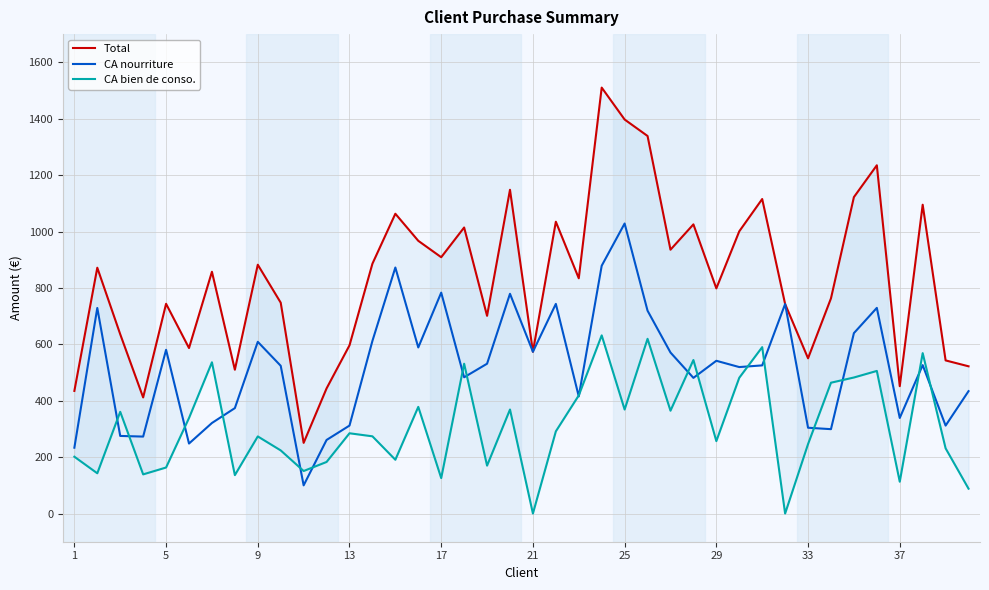

What is the average value of the CA bien de conso. series?

310.9